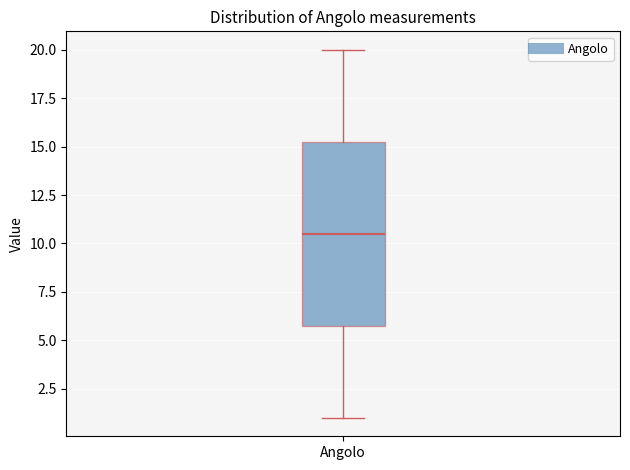

Transcribe this box plot: give where the median line is, the range the box spans, and where the two whiskers end, as read against the y-axis. The values are not printed on the chart, so give them approximately, as read against the axis.

median 10.5, box 6.0 to 15.5, whiskers 1.0 to 20.0